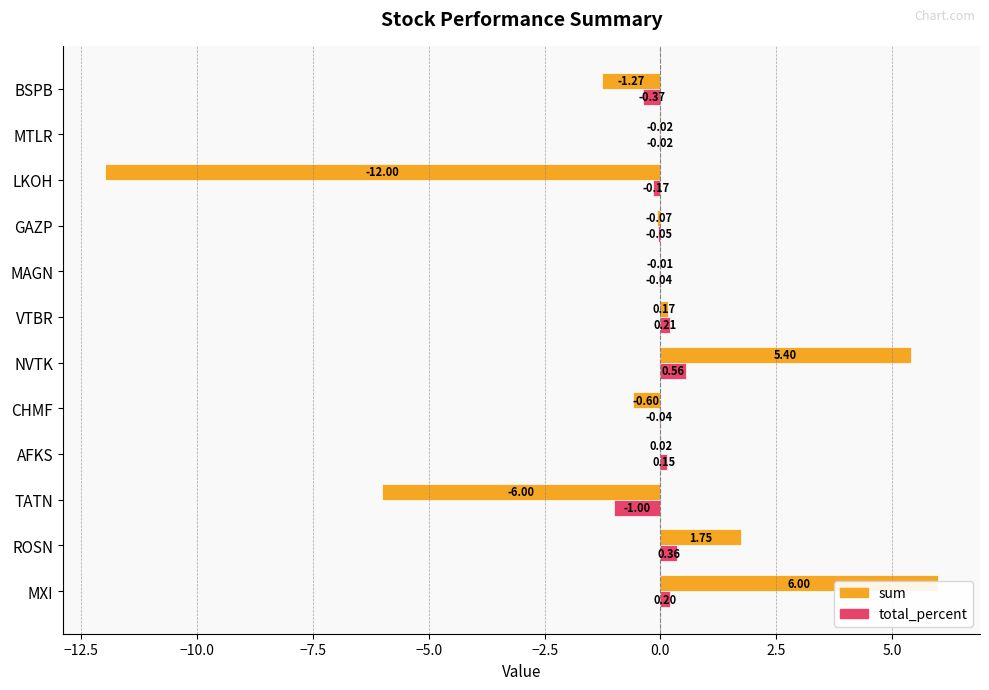

What is the highest value of the total_percent series?

0.6